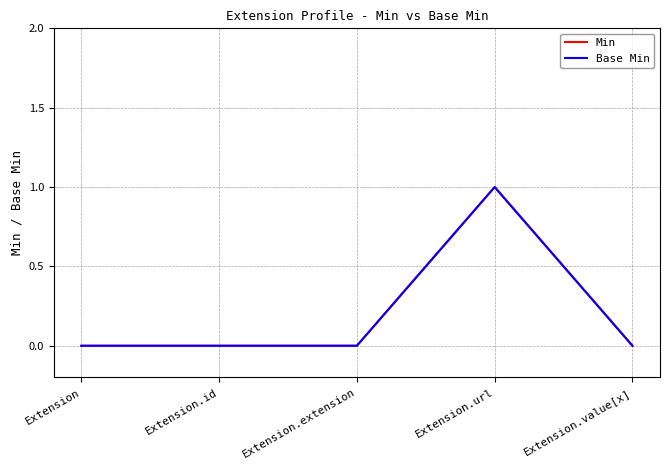

Which series changed the most between Extension.extension and Extension.value[x]?

Min